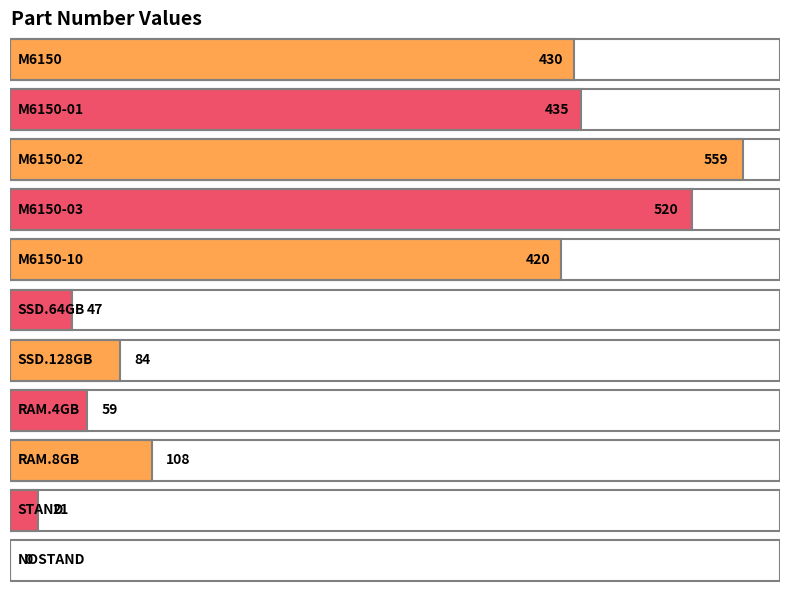

Reading left to right, transcribe all the data shown in this chart.

430	435	559	520	420	47	84	59	108	21	0